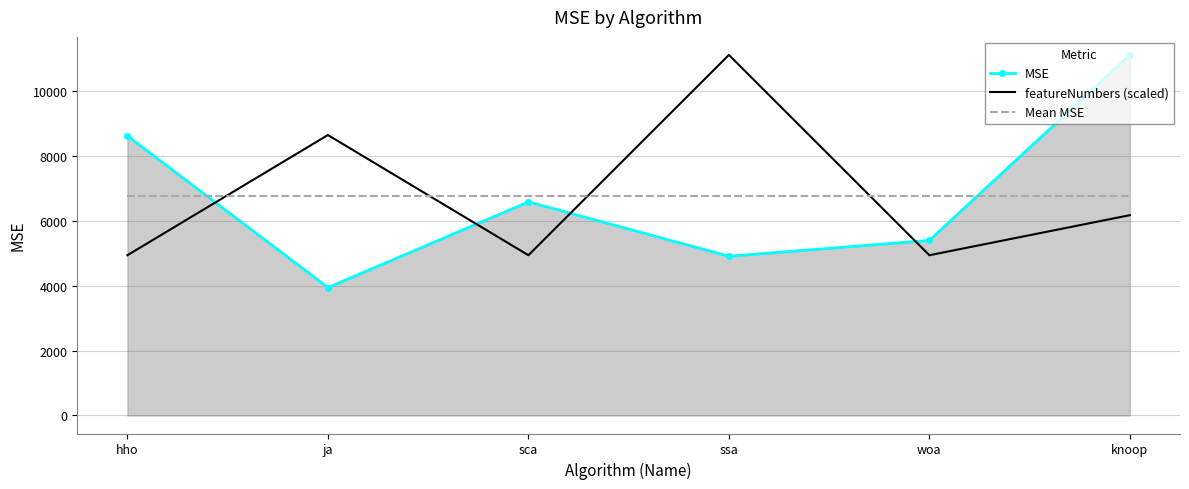

Is the value of MSE at woa greater than the value of featureNumbers (scaled) at ja?

No